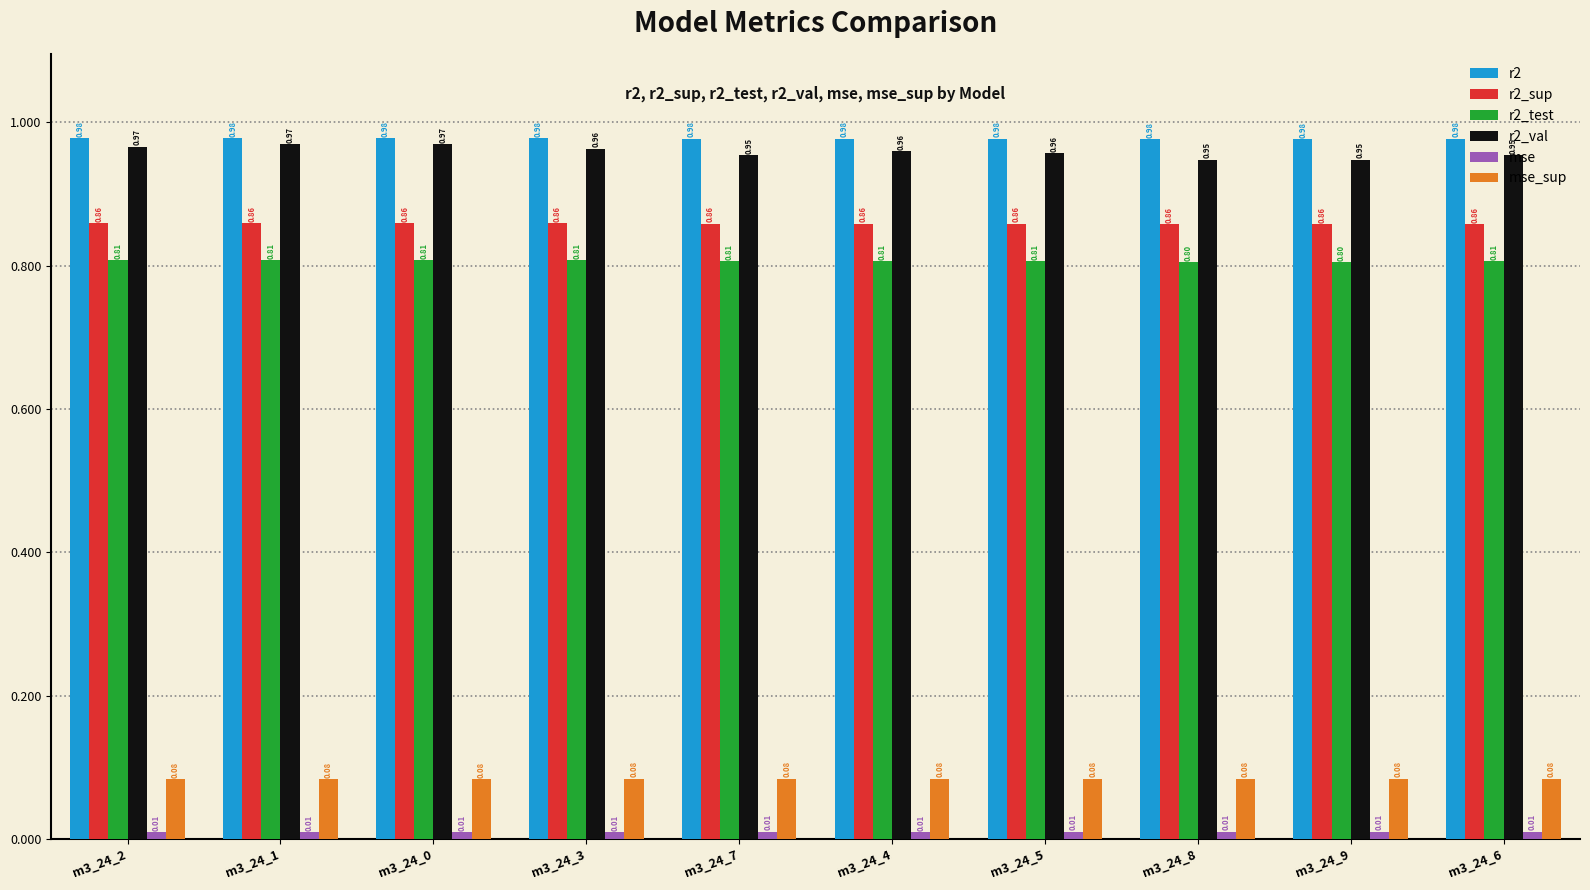

What is the sum of all r2_sup values?

8.6